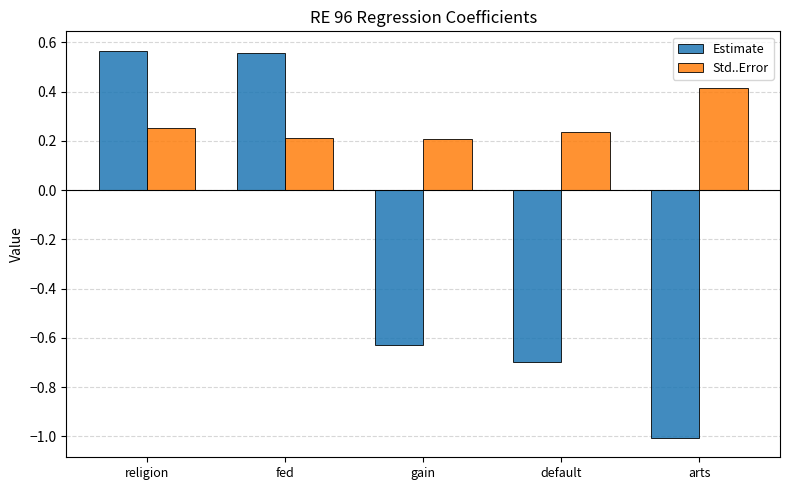

What position from the right is gain?

3